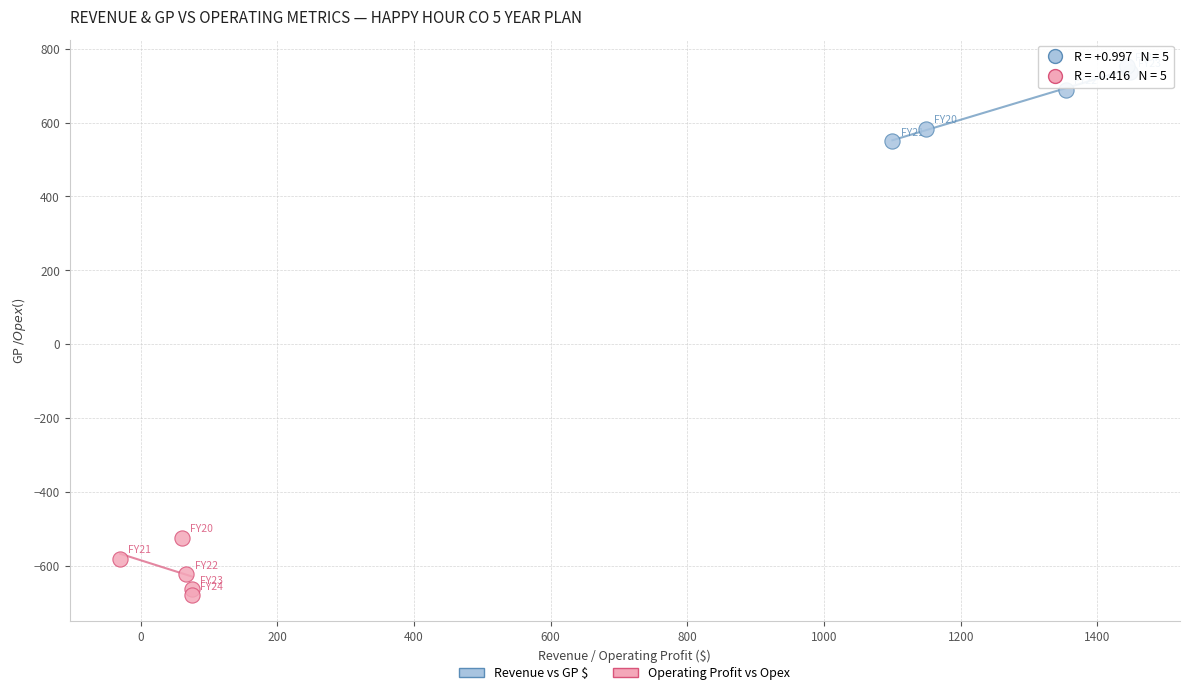

What are all the series names shown in the legend?

Revenue vs GP $, Operating Profit vs Opex